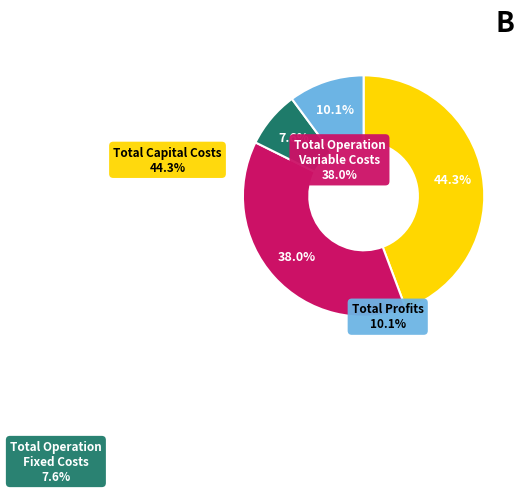

Does any single category account for the majority?

No